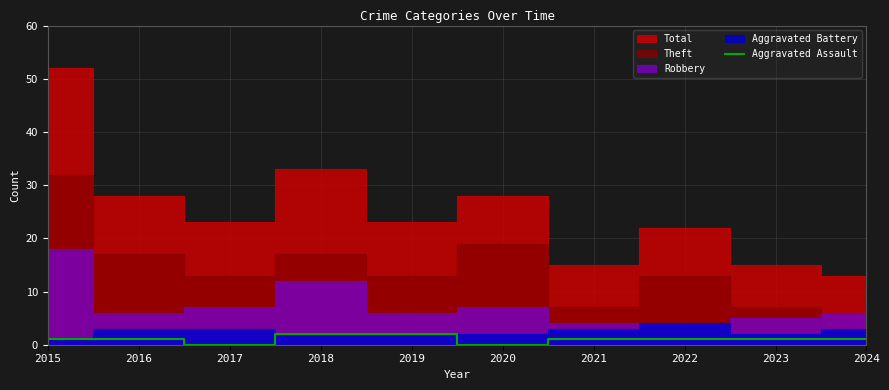

True or false: Aggravated Assault has a value of 1 at 2024.

True